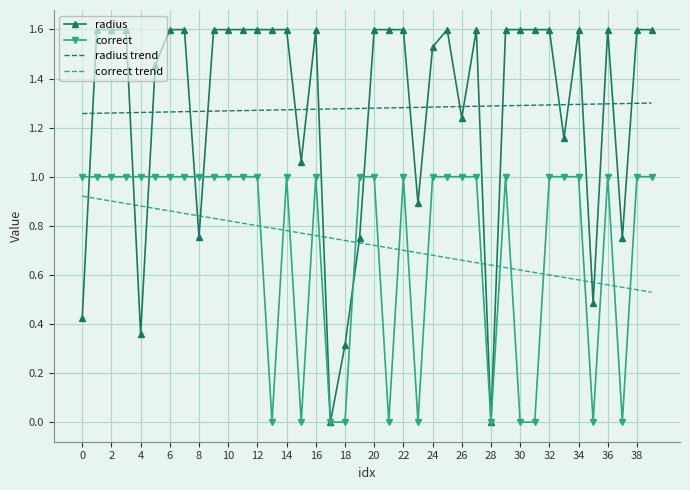

Which series has the largest range (max minus min)?

radius